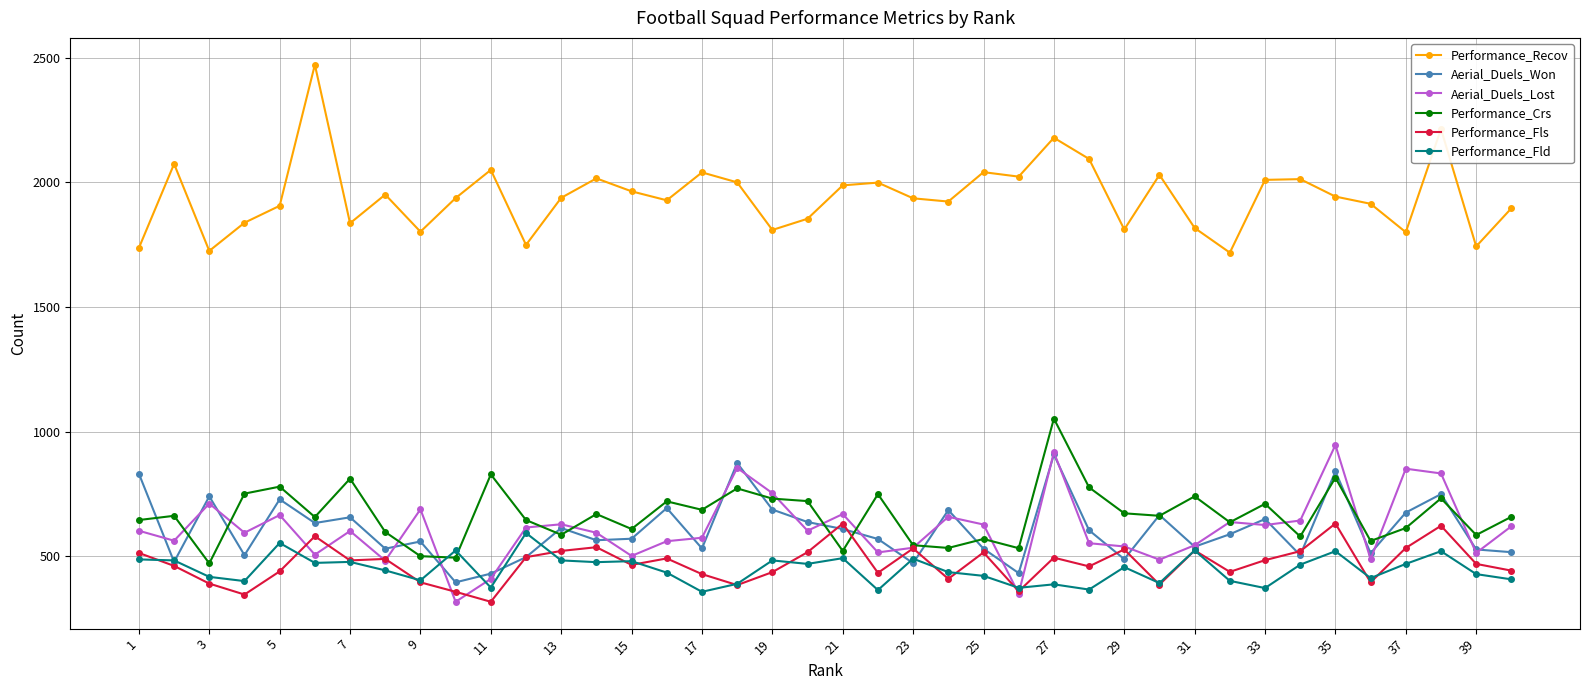

True or false: Performance_Recov has more than 1 points higher than both neighbors.

True